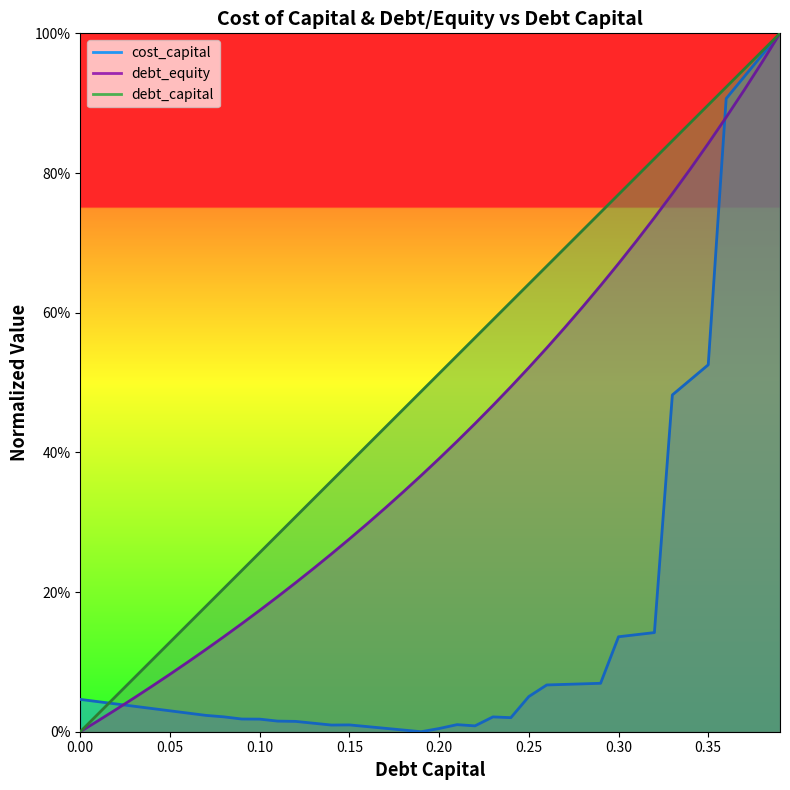

The value of debt_equity at 0.37 is 0.9. True or false?

True